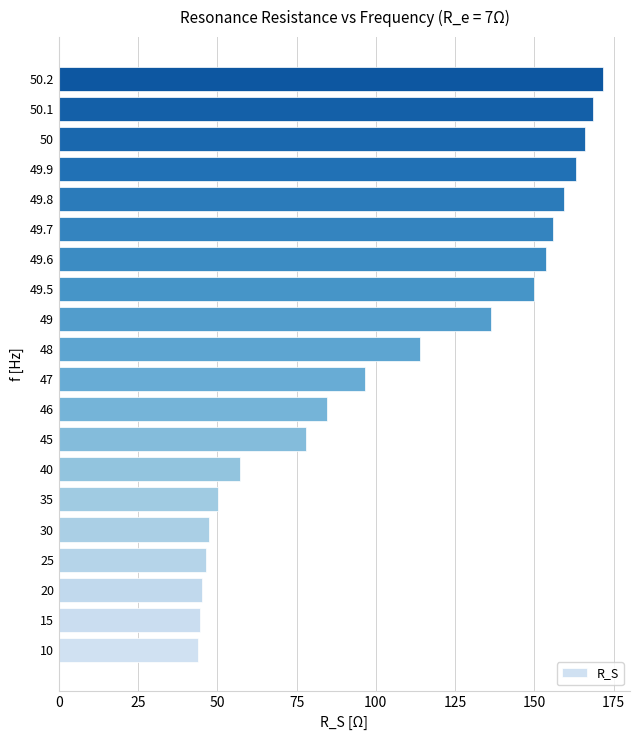

What is the smallest value displayed?

43.8